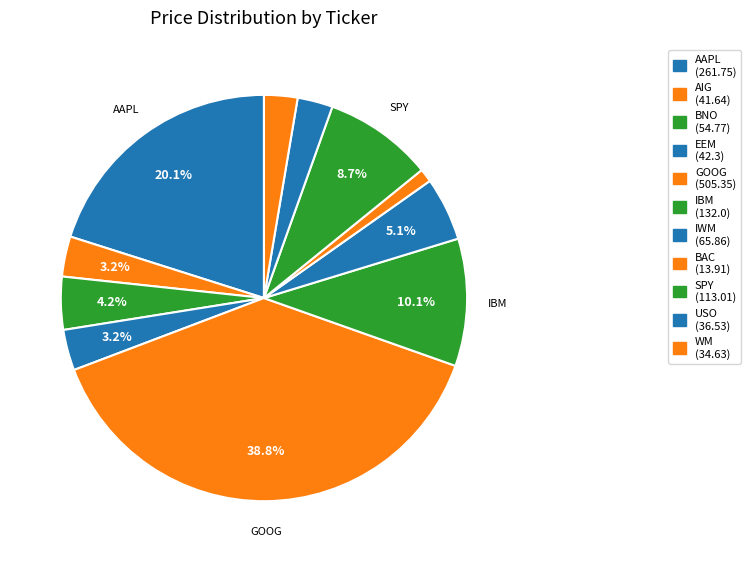

To the nearest percent, what is the difference between the AIG and IWM slice percentages?

2%